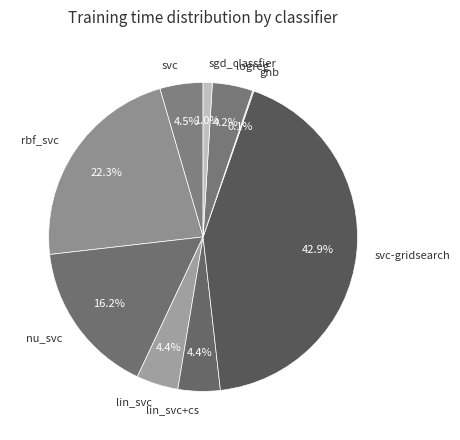

Between rbf_svc and nu_svc, which is larger?

rbf_svc